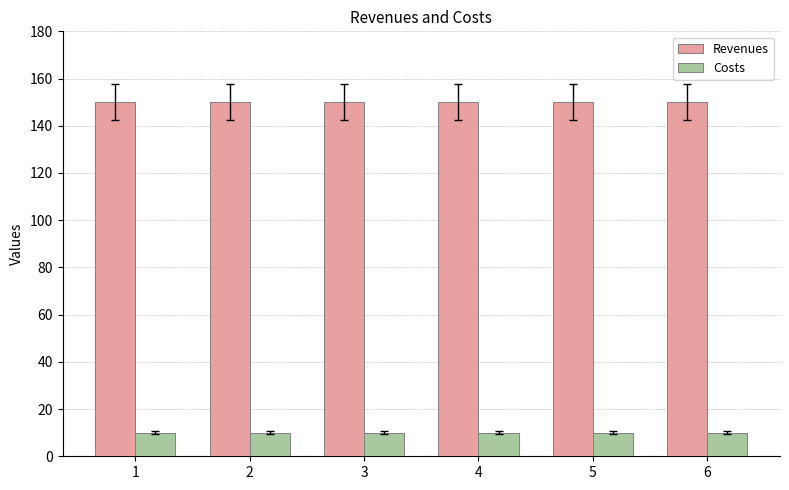

How many bars are there in each group?

2